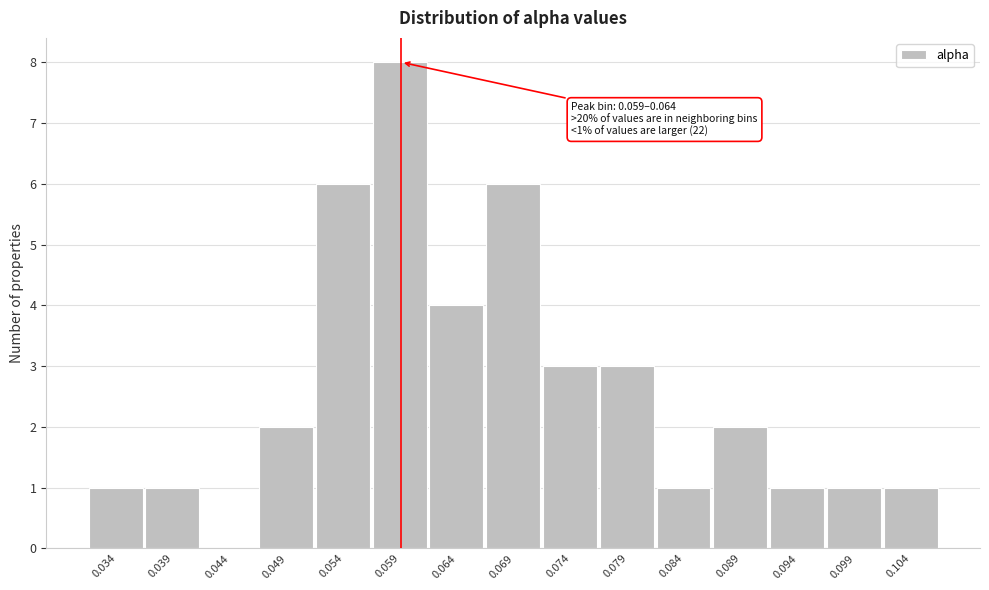

Reading left to right, transcribe all the data shown in this chart.

0.034=1	0.039=1	0.044=0	0.049=2	0.054=6	0.059=8	0.064=4	0.069=6	0.074=3	0.079=3	0.084=1	0.089=2	0.094=1	0.099=1	0.104=1